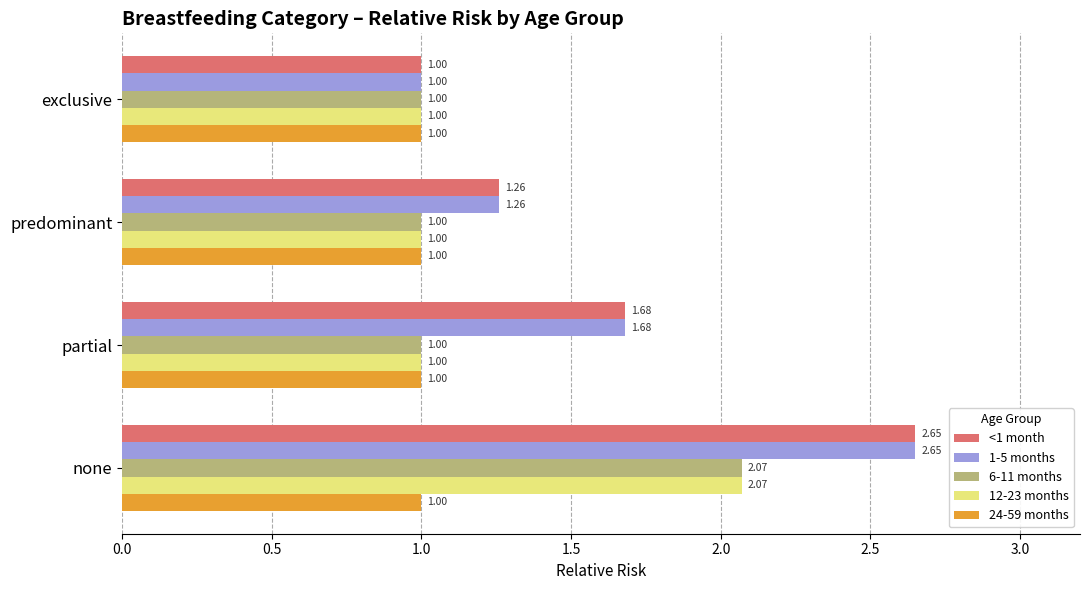

What is the difference between the highest and lowest values at partial?

0.7